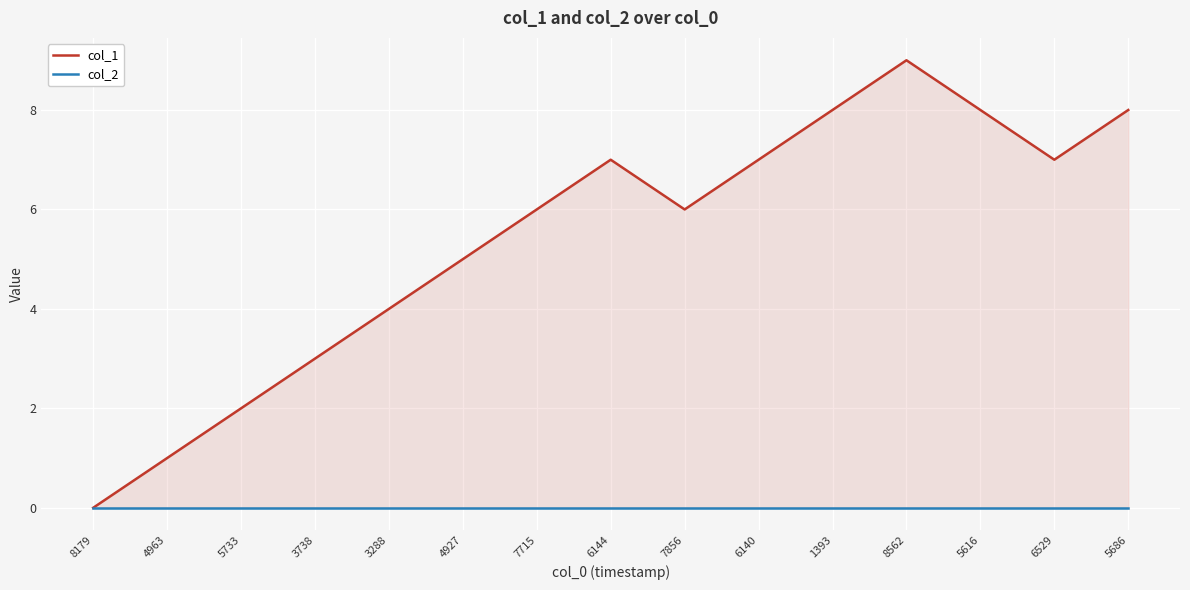

Is the value of col_1 at 3738 greater than the value of col_2 at 3288?

Yes